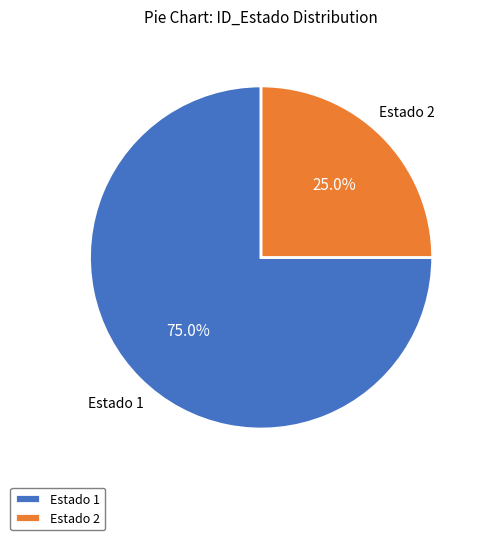

Approximately how many times larger is the value at Estado 1 compared to Estado 2?

3.0